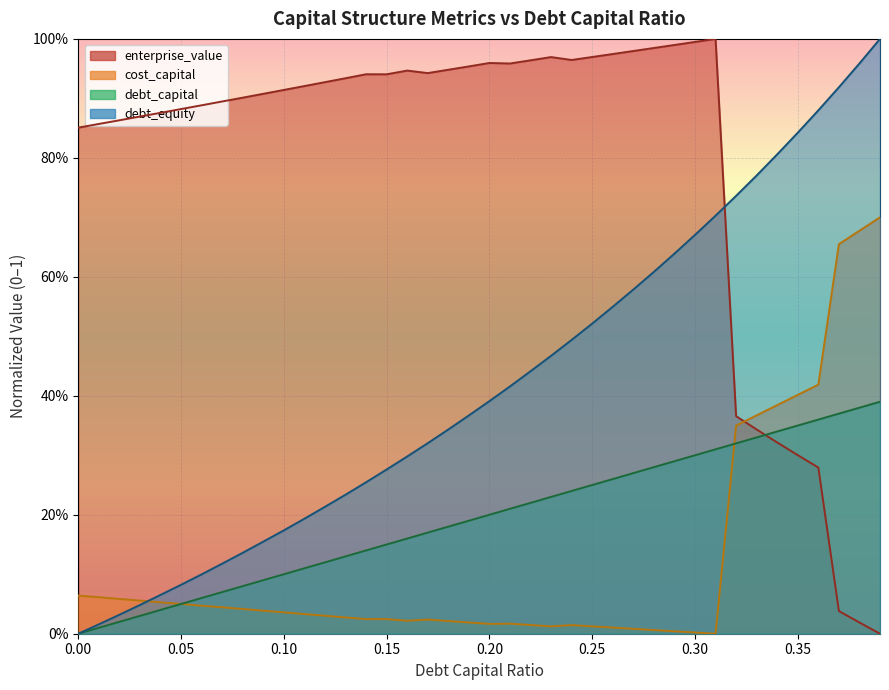

True or false: enterprise_value and debt_equity intersect in this chart.

True